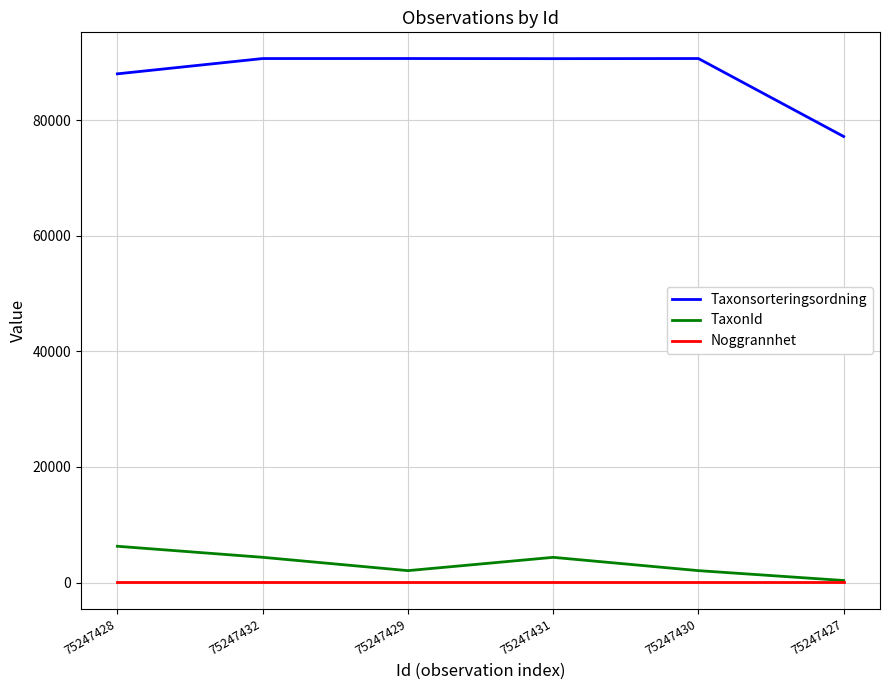

At 75247431, list the series in order from largest to smallest.

Taxonsorteringsordning, TaxonId, Noggrannhet